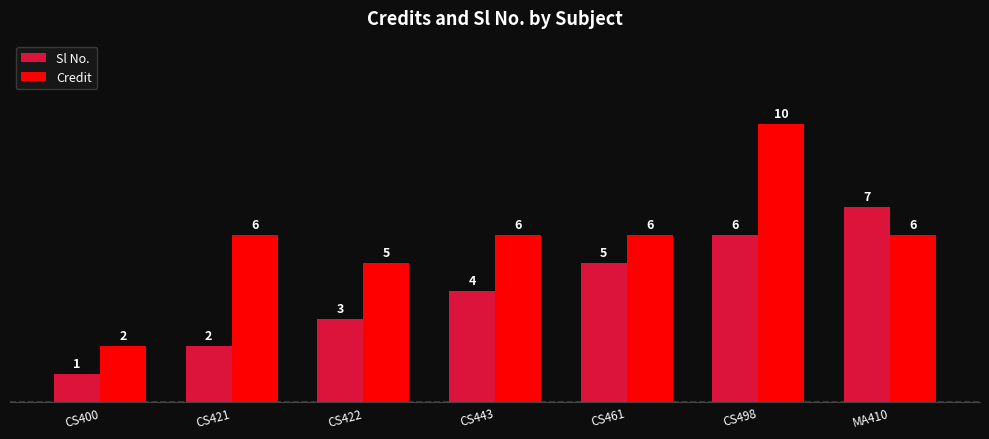

What is the maximum value shown in the chart?

10